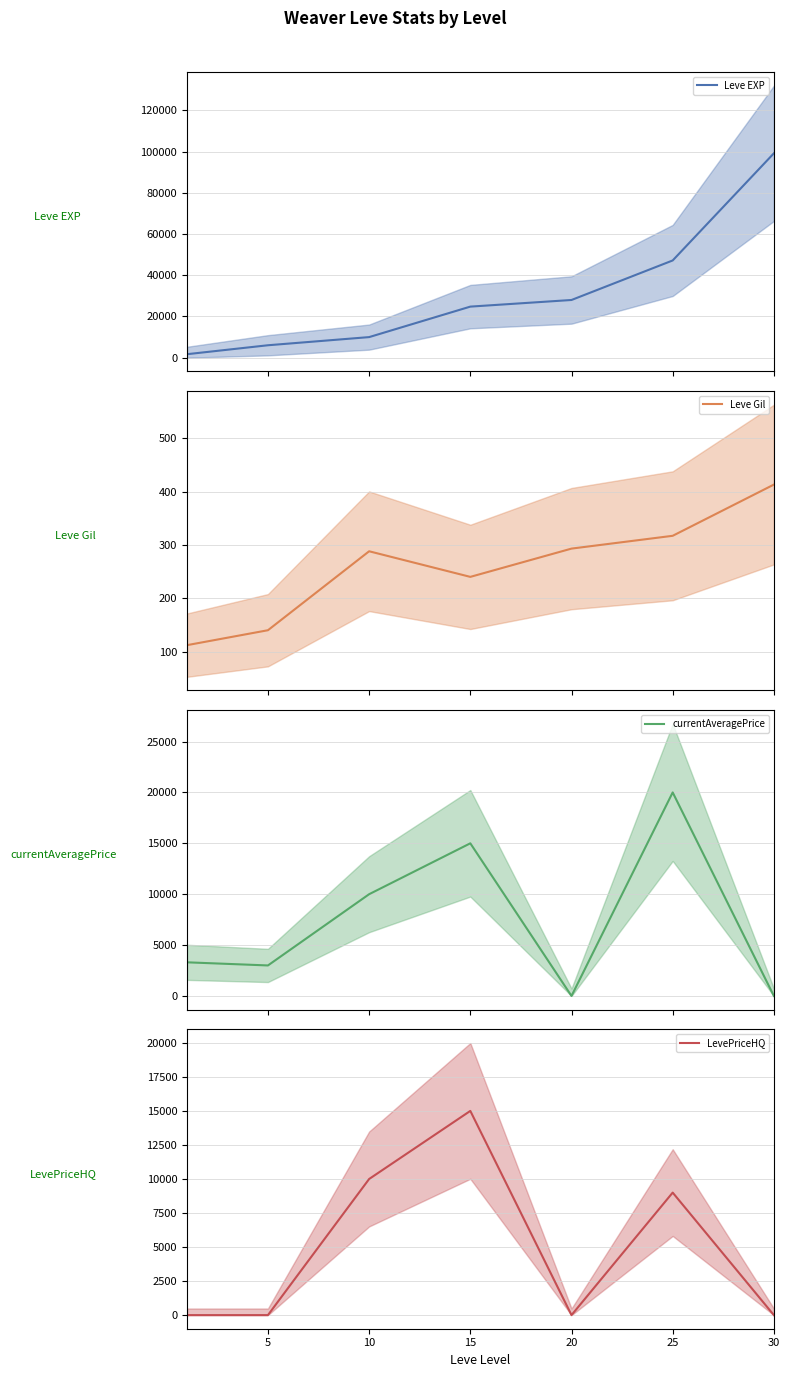

At which category is the sum across all series the highest?

30